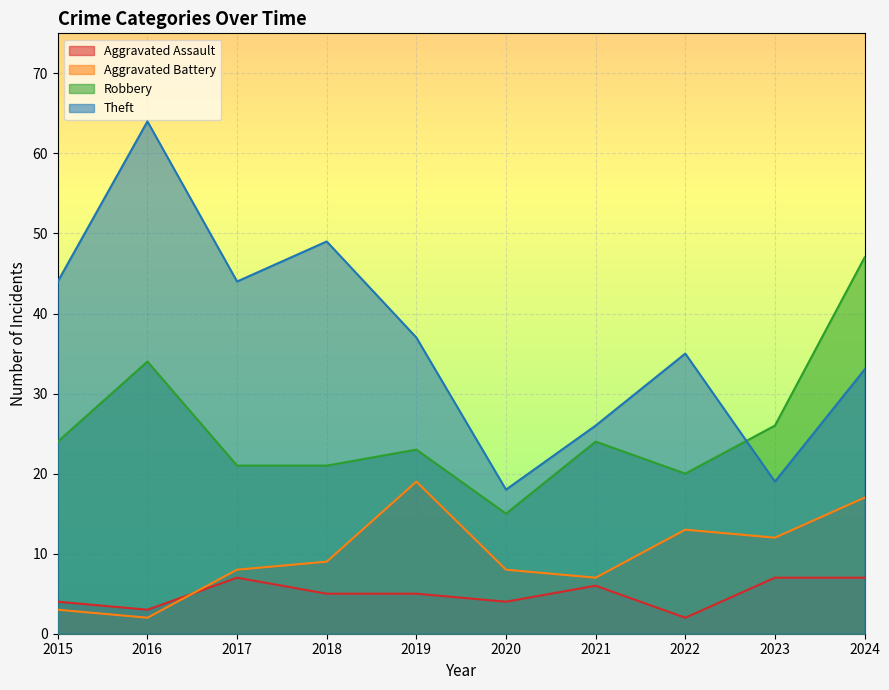

How many values in the Aggravated Battery series exceed 9?

4